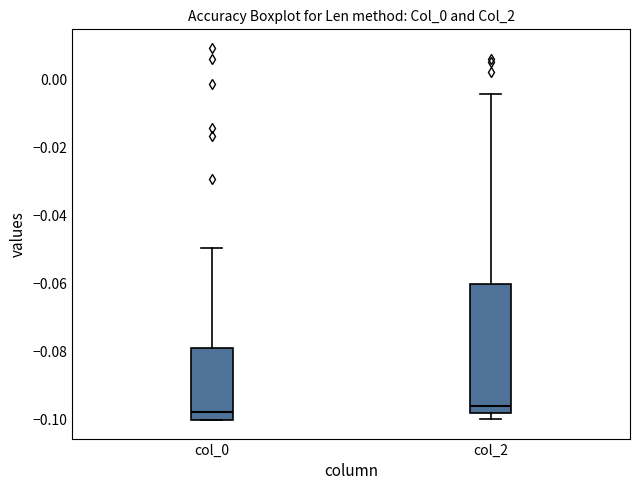

Reading left to right, transcribe this box plot: for each box, give where its median line is, the range the box spans, and where its two whiskers end, as read against the y-axis. The values are not printed on the chart, so give them approximately, as read against the axis.

col_0: median -0.098, box -0.100 to -0.078, whiskers -0.100 to -0.050
col_2: median -0.096, box -0.098 to -0.060, whiskers -0.100 to -0.004